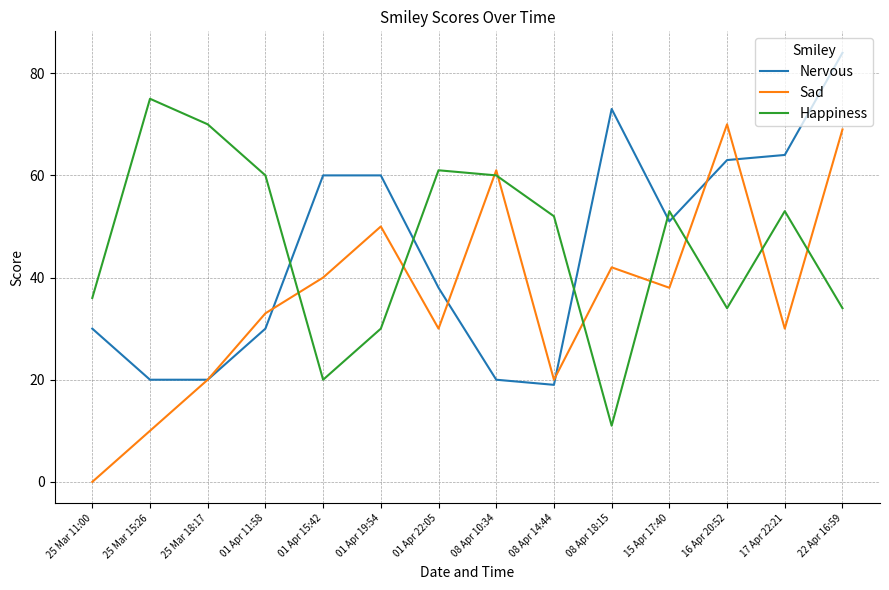

Which series has the widest spread of values?

Sad